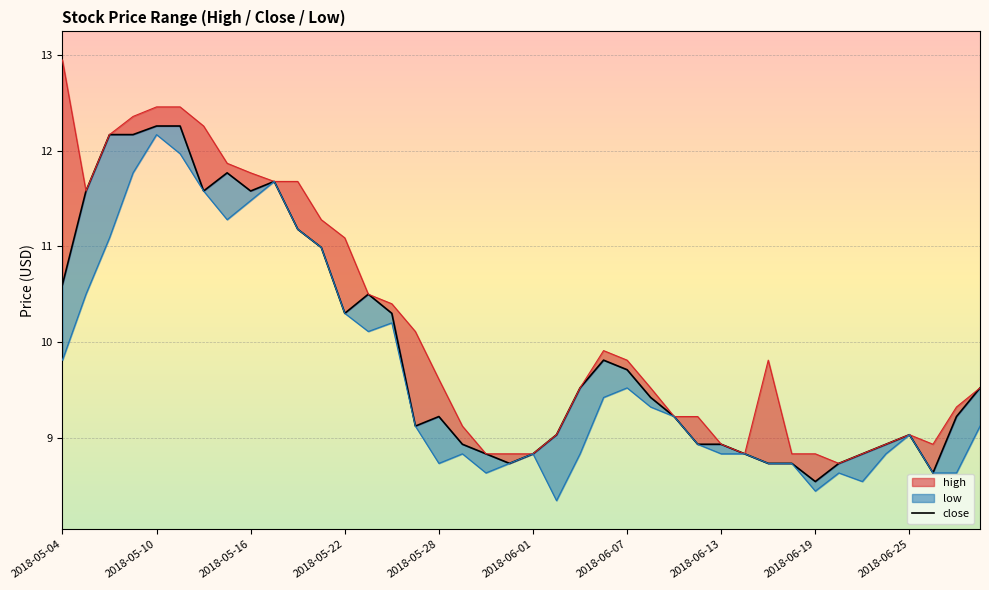

How many points are higher than both their immediate neighbors (excluding endpoints)?

6